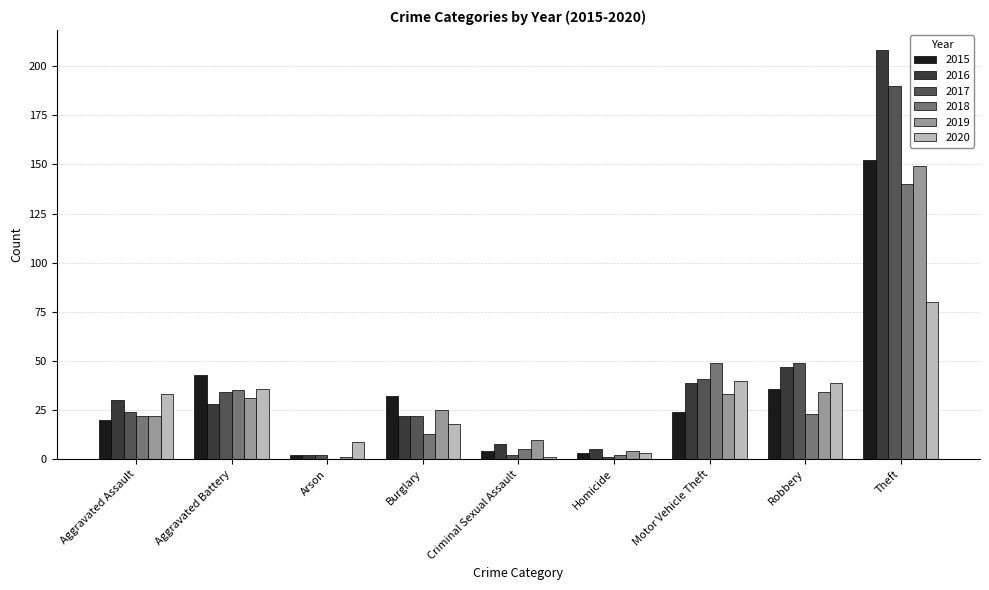

The 2015 series shows 4 at Criminal Sexual Assault. True or false?

True